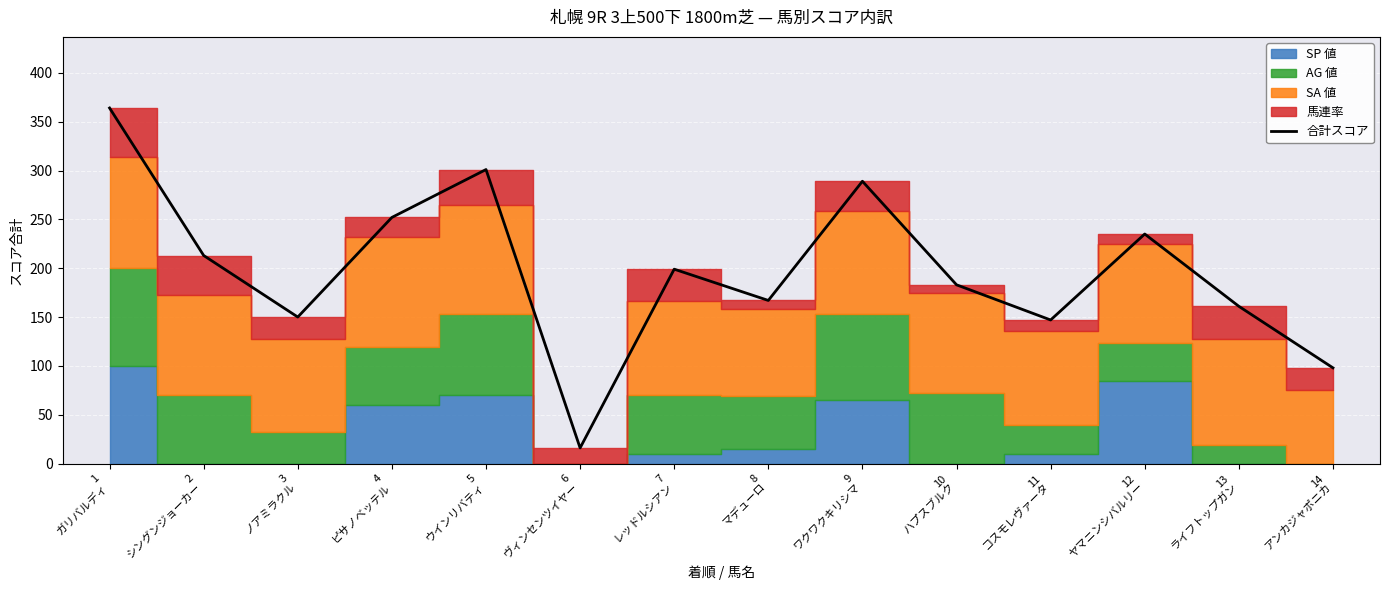

Reading right to left, extract all data points from this chart.

98	161	235	147	183	289	167	199	16	301	252	150	213	364